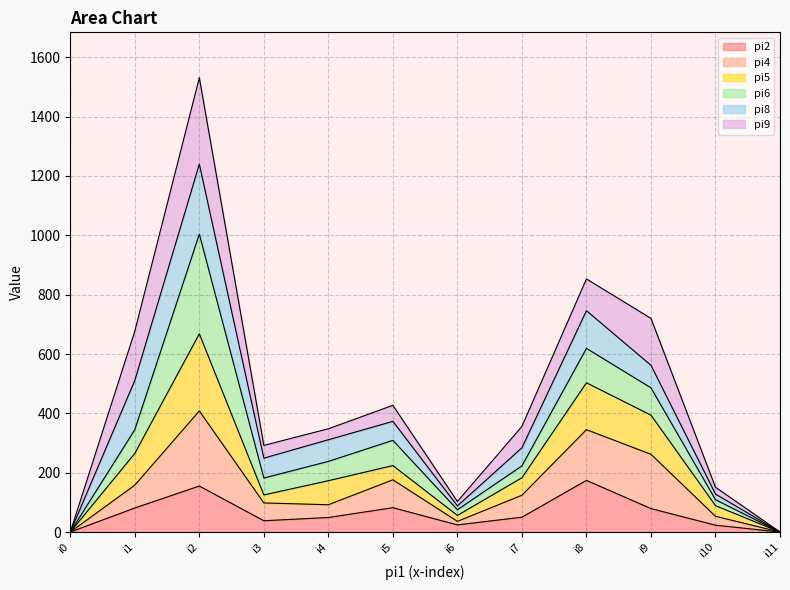

At which category is the sum across all series the highest?

i2